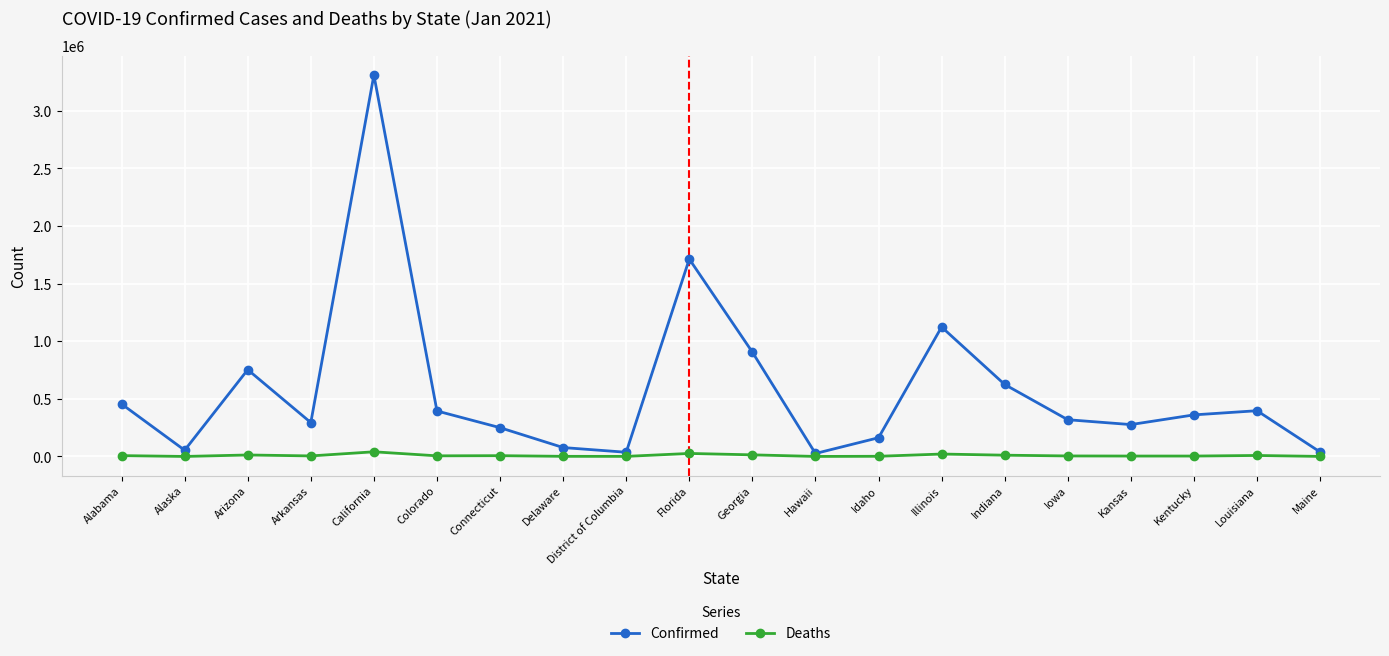

What is the sum of the Deaths values at Hawaii and Colorado?

6026